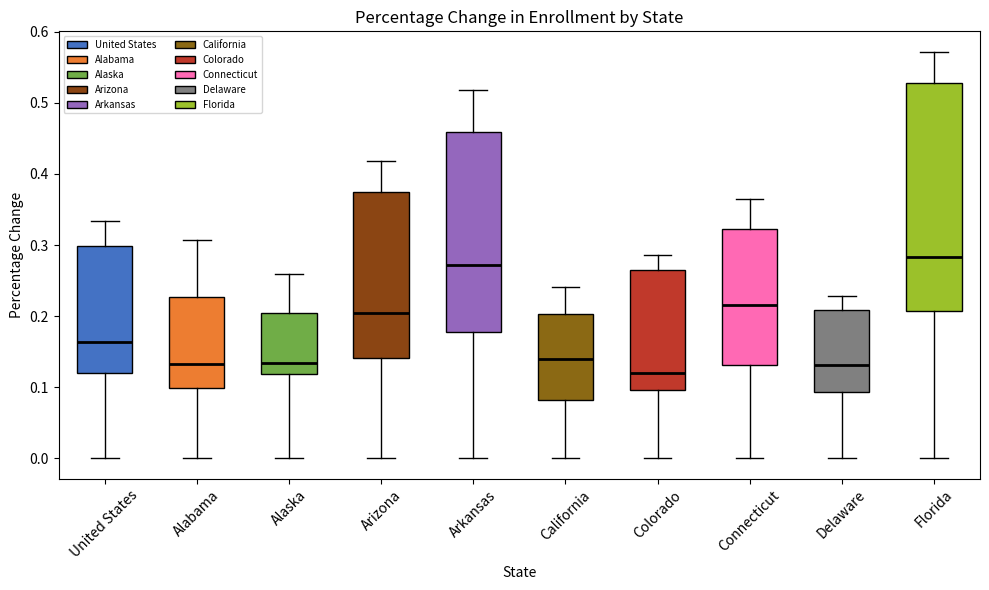

Which box is the tallest, from its lower edge to its upper edge?

Florida